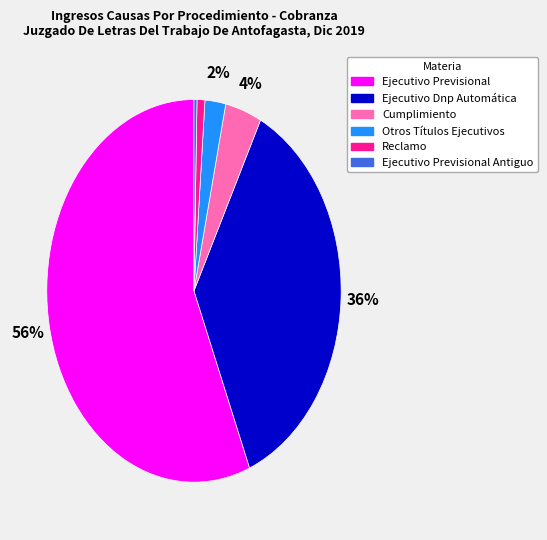

Is there a majority slice in this chart?

Yes